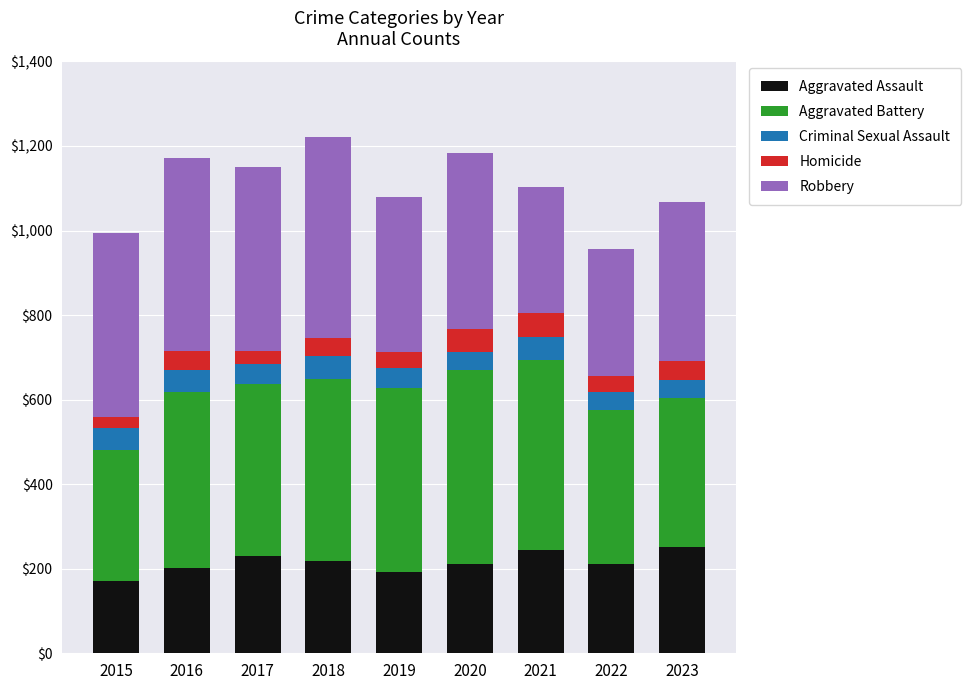

What is the sum of the Aggravated Assault values at 2021 and 2017?

474